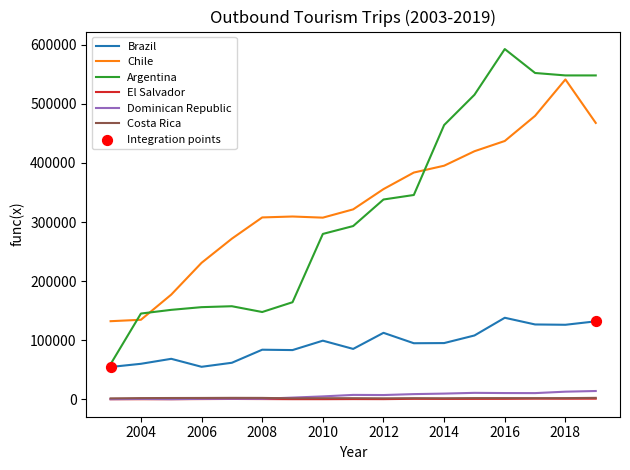

Which series has the widest spread of values?

Argentina